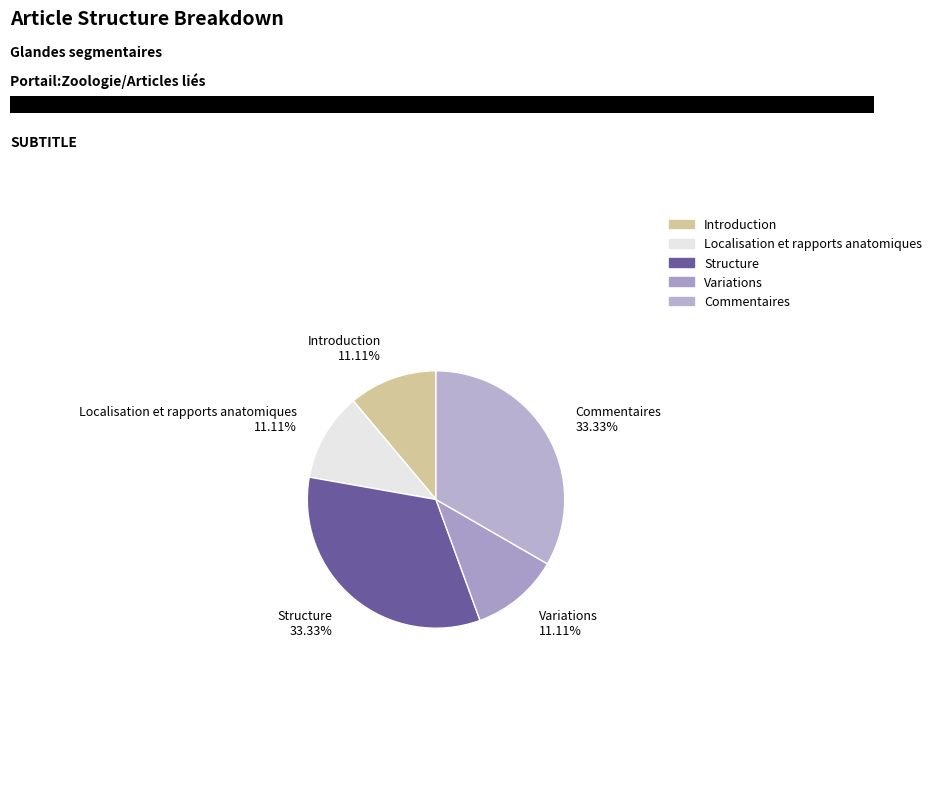

To the nearest percent, what portion does Structure represent?

33%